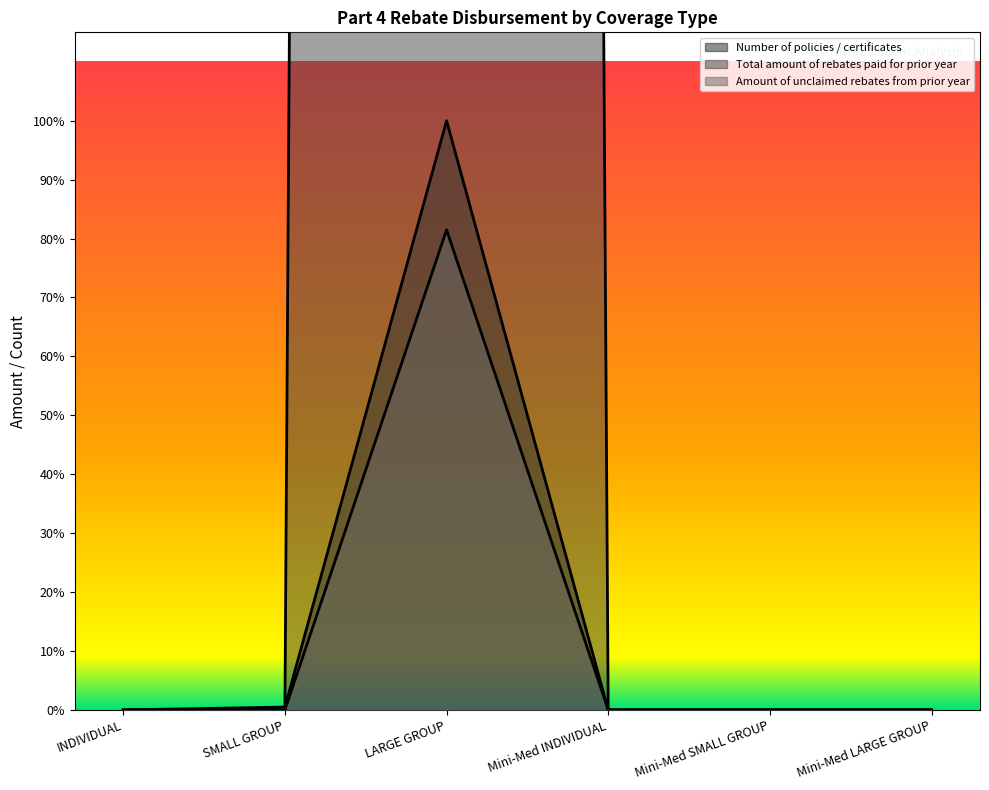

Reading left to right, what are all the values shown in this chart?

Number of policies / certificates: INDIVIDUAL=0.0	SMALL GROUP=79.0	LARGE GROUP=16262.0	Mini-Med INDIVIDUAL=0.0	Mini-Med SMALL GROUP=0.0	Mini-Med LARGE GROUP=0.0
Total amount of rebates paid for prior year: INDIVIDUAL=0.0	SMALL GROUP=0.0	LARGE GROUP=676431.0	Mini-Med INDIVIDUAL=0.0	Mini-Med SMALL GROUP=0.0	Mini-Med LARGE GROUP=0.0
Amount of unclaimed rebates from prior year: INDIVIDUAL=0.0	SMALL GROUP=0.0	LARGE GROUP=13250.8	Mini-Med INDIVIDUAL=0.0	Mini-Med SMALL GROUP=0.0	Mini-Med LARGE GROUP=0.0